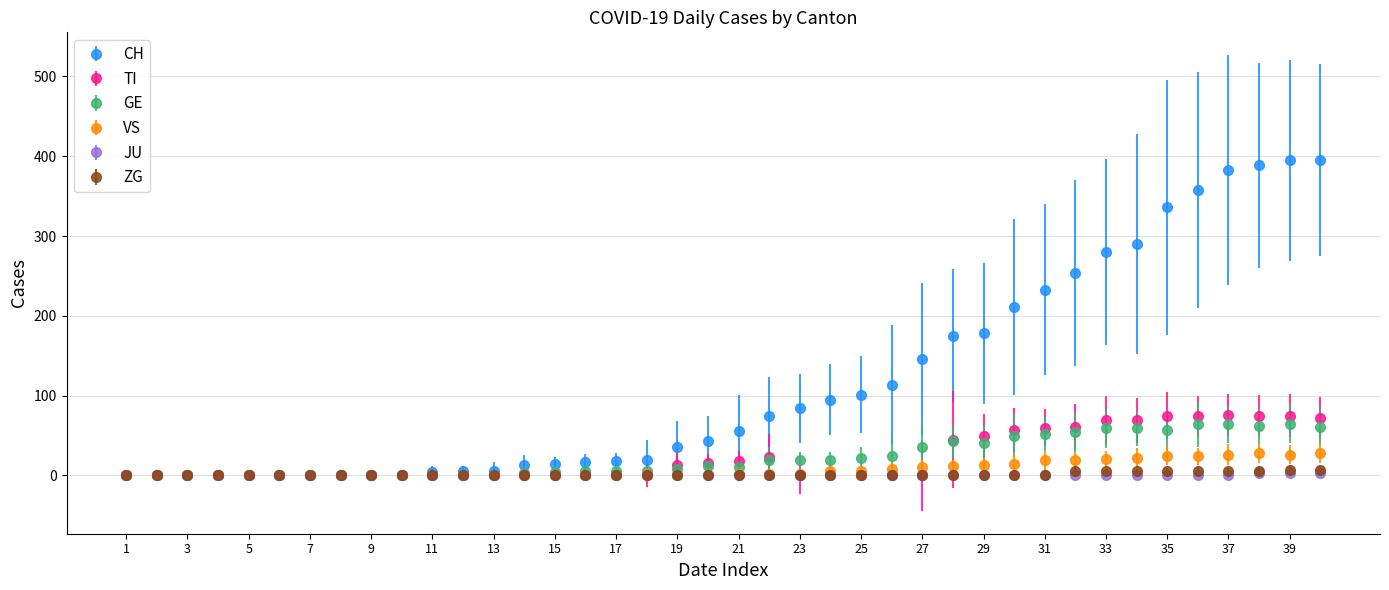

Which series has the largest range (max minus min)?

CH